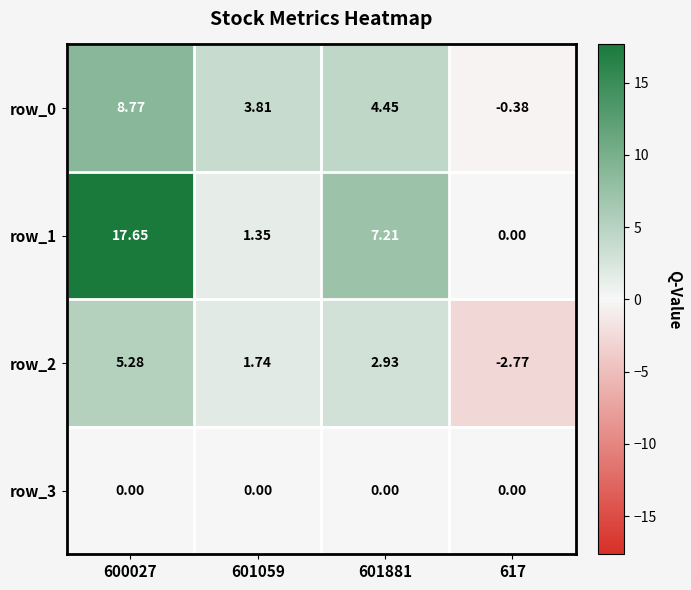

List the labels in order of row_1 value, largest first.

600027, 601881, 601059, 617